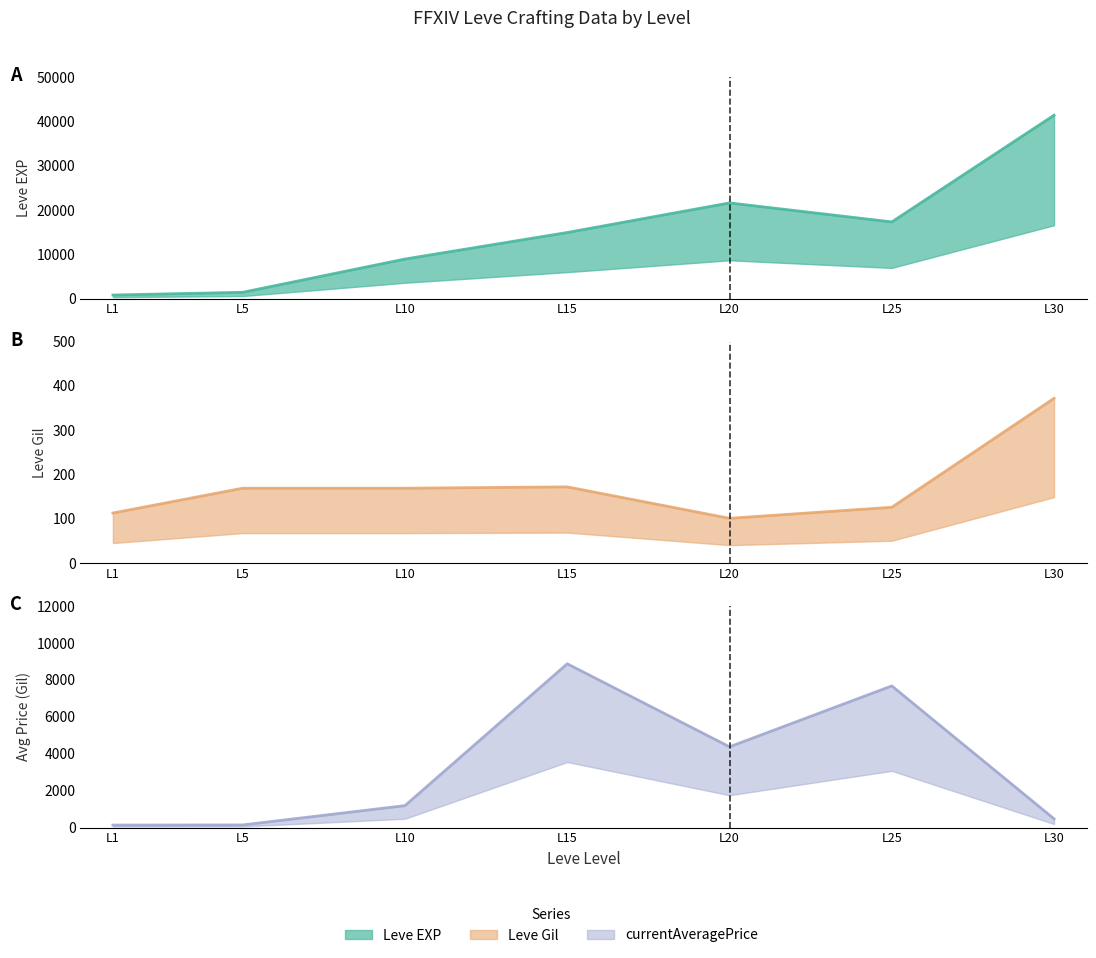

What are all the series names shown in the legend?

Leve EXP (line), Leve Gil (line), currentAveragePrice (line)